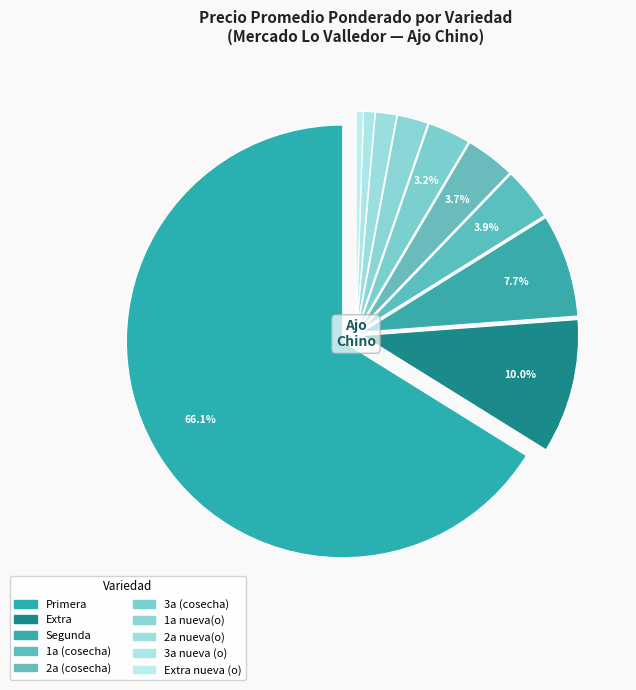

How many slices are in this pie chart?

10